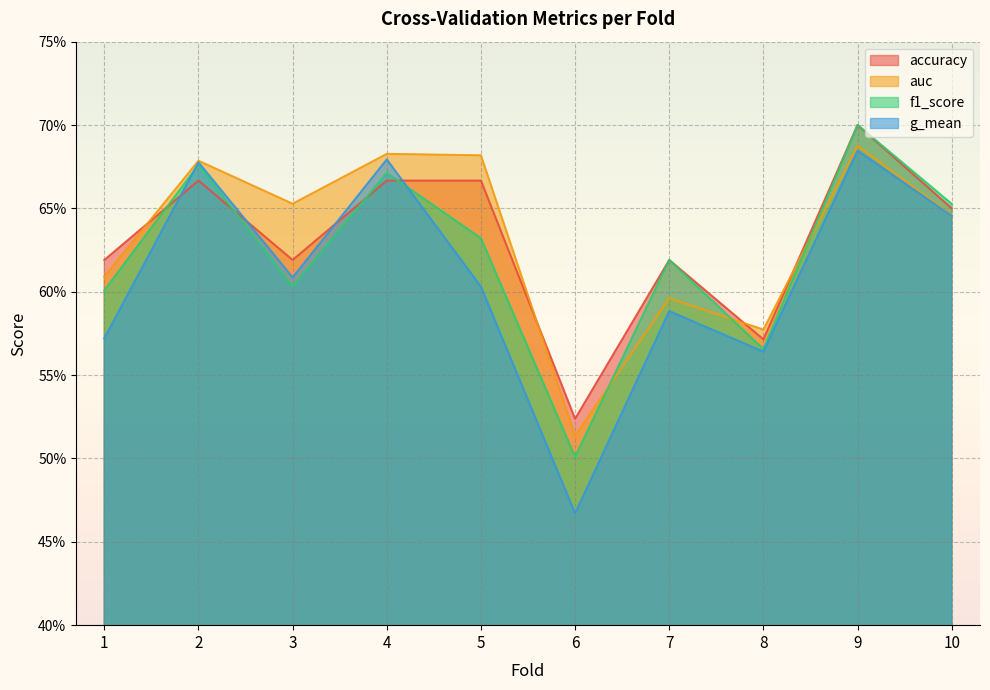

What are all the series names shown in the legend?

accuracy, auc, f1_score, g_mean